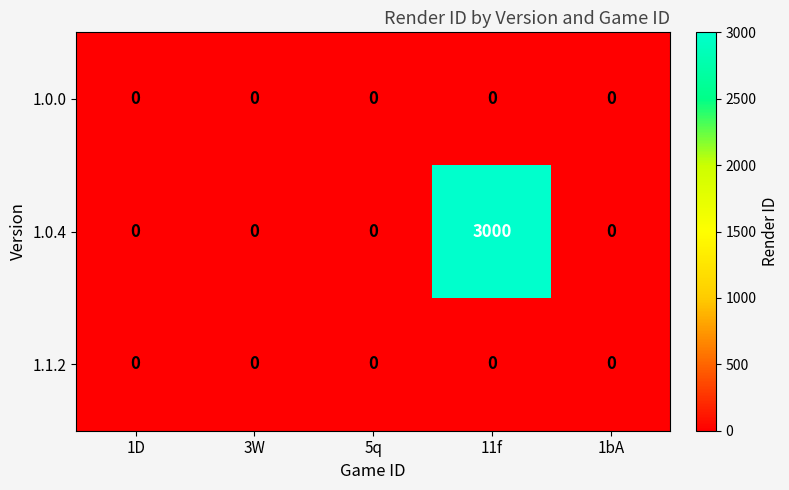

Reading left to right, extract all data points from this chart.

1.0.0: 1D=0	3W=0	5q=0	11f=0	1bA=0
1.0.4: 1D=0	3W=0	5q=0	11f=3000	1bA=0
1.1.2: 1D=0	3W=0	5q=0	11f=0	1bA=0